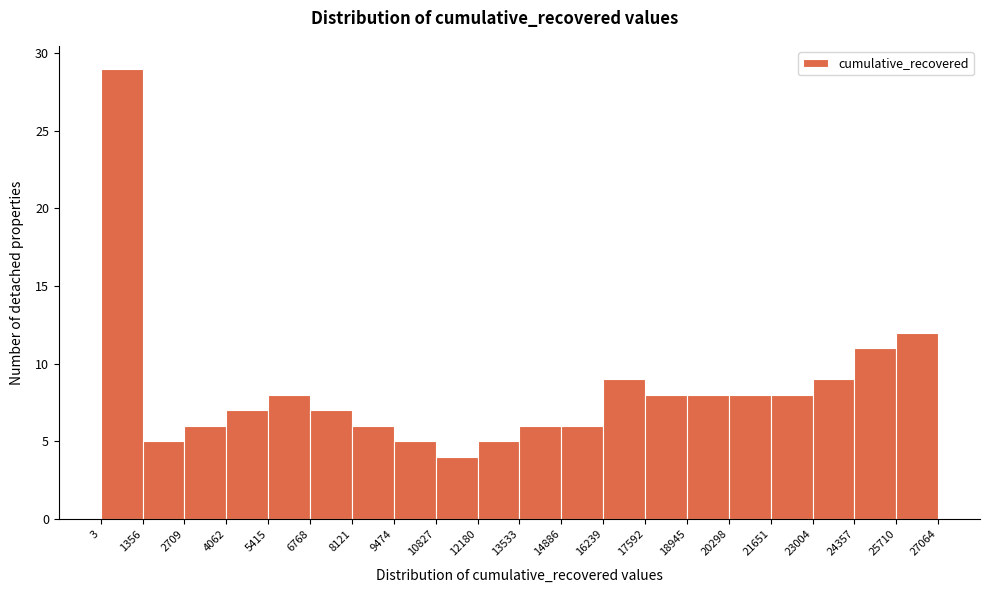

Over which range of the x-axis is the bar tallest?

3 to 1356